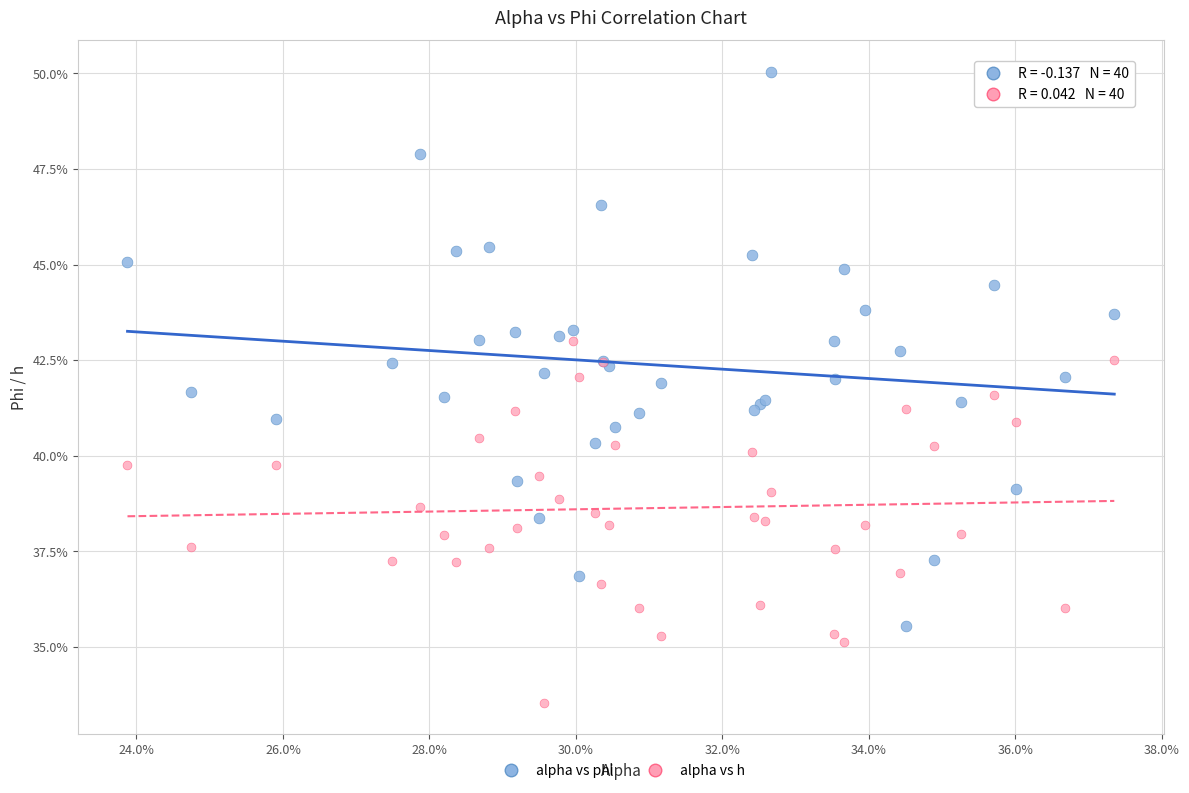

Which series contains the lowest Y value?

alpha vs h